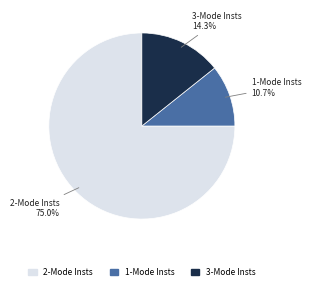

Count the number of slices in the pie.

3